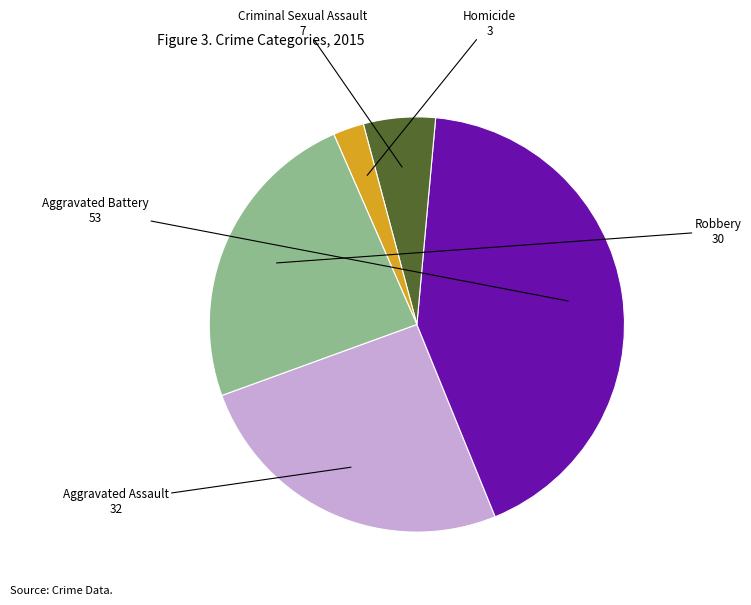

Which slice is the largest?

Aggravated Battery